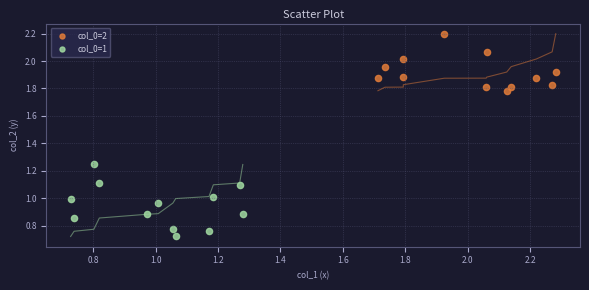

Which series contains the lowest Y value?

col_0=1